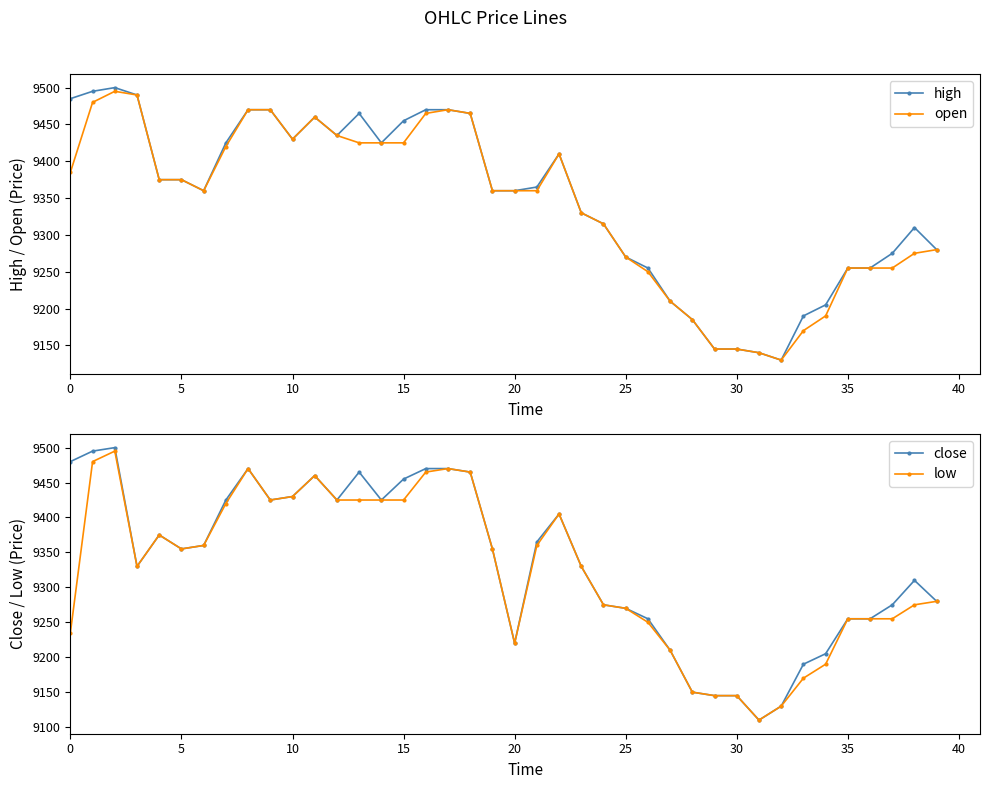

True or false: open has more than 0 interior local peaks.

True